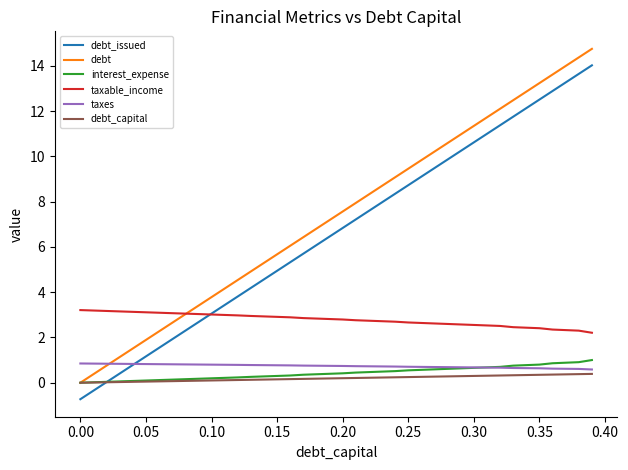

True or false: taxes and debt_issued intersect in this chart.

True